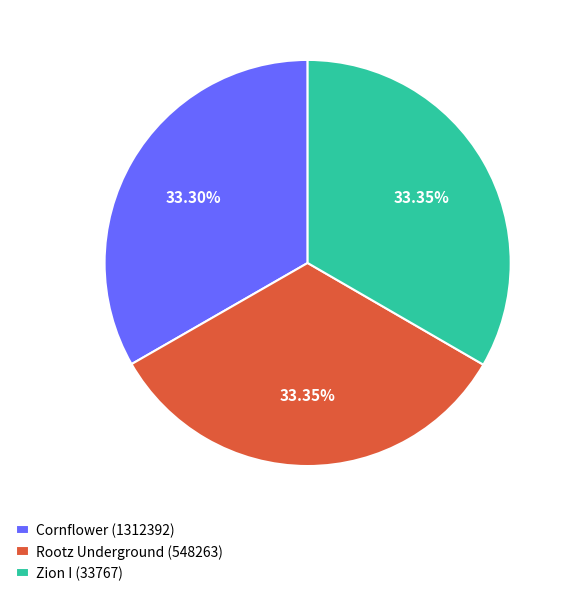

Does Cornflower (1312392) represent more than half of the total?

No